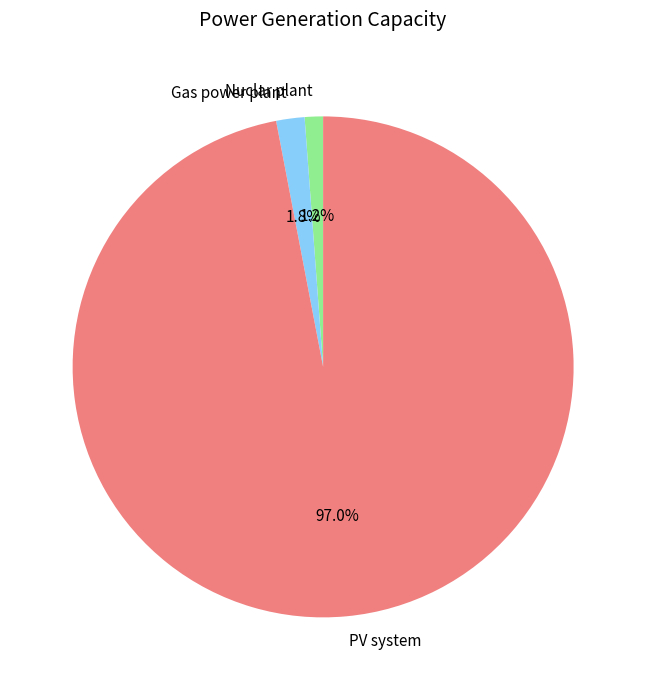

What is the largest slice in the pie chart?

PV system